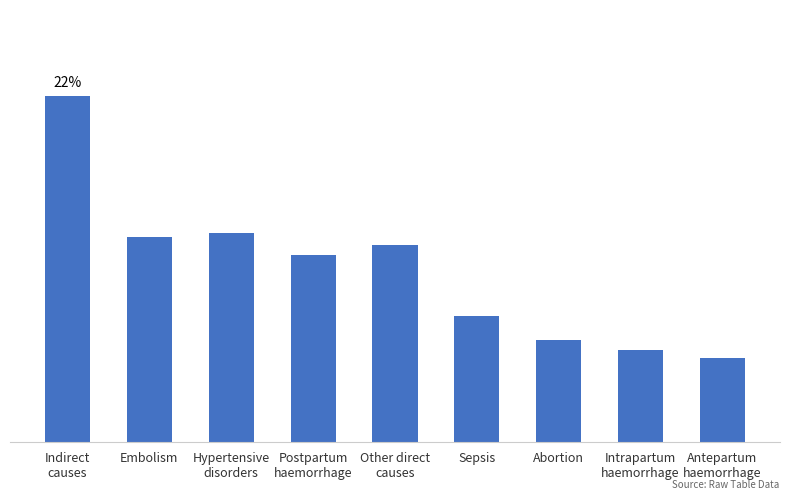

Are the bars horizontal?

No